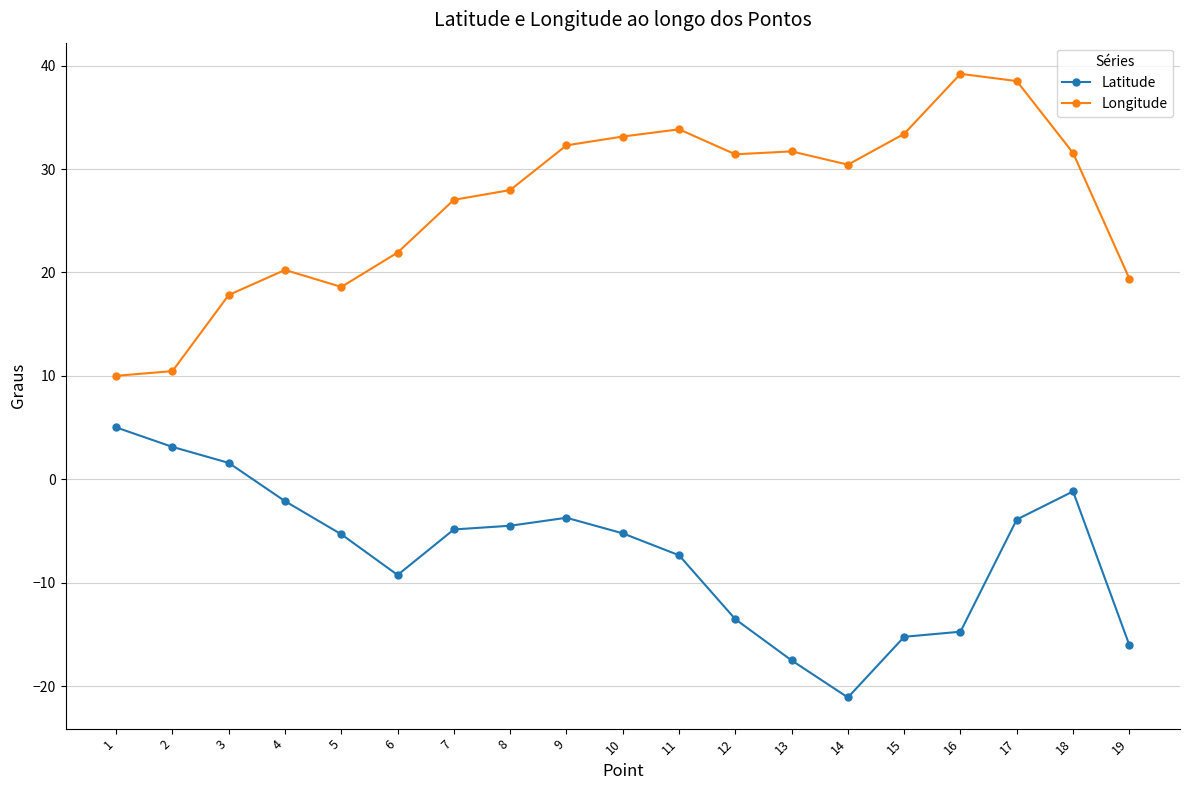

Rank the series by their maximum value, from highest to lowest.

Longitude, Latitude